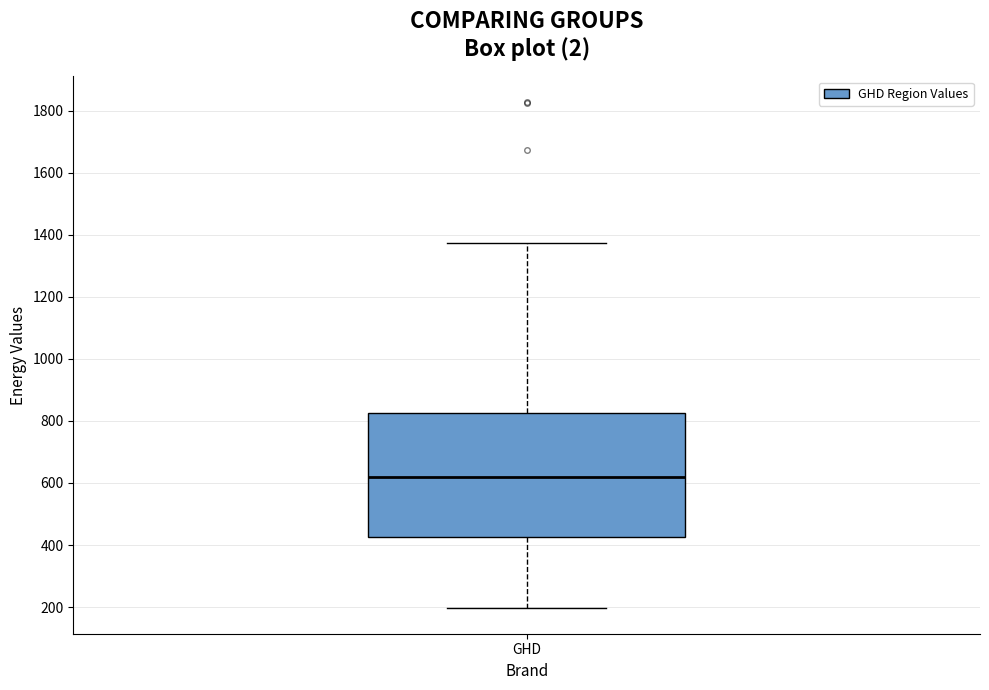

Where does the lower whisker of the box for GHD end on the y-axis? The values are not printed on the chart, so give them approximately, as read against the axis.

200